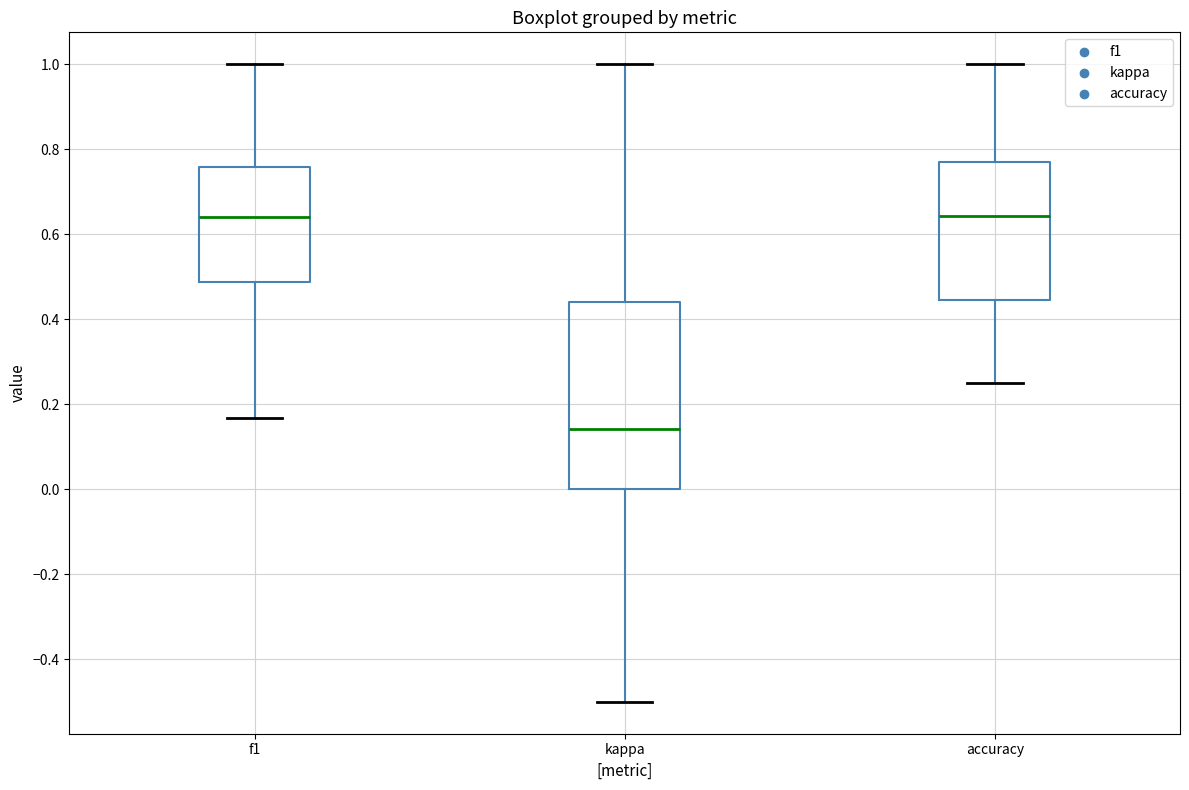

Where does the upper whisker of the box for f1 end on the y-axis? The values are not printed on the chart, so give them approximately, as read against the axis.

1.00